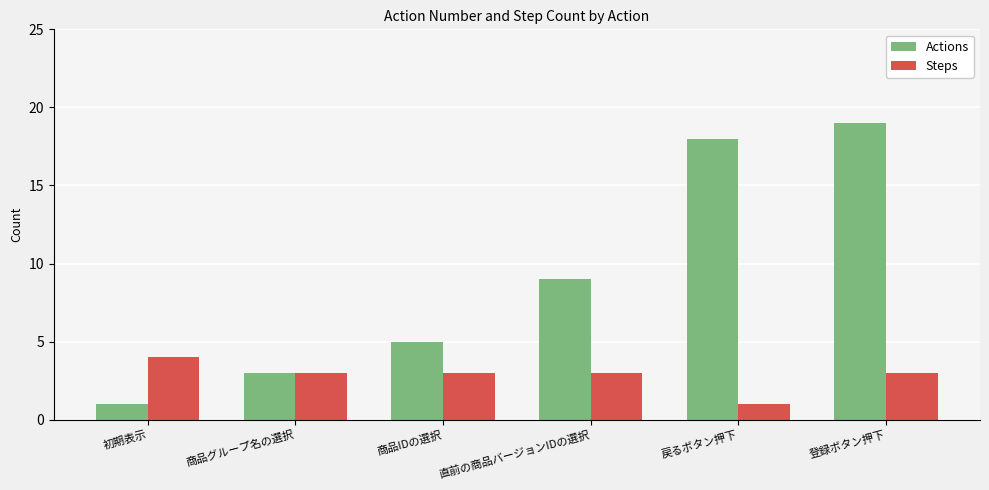

How many bars are there in total?

12